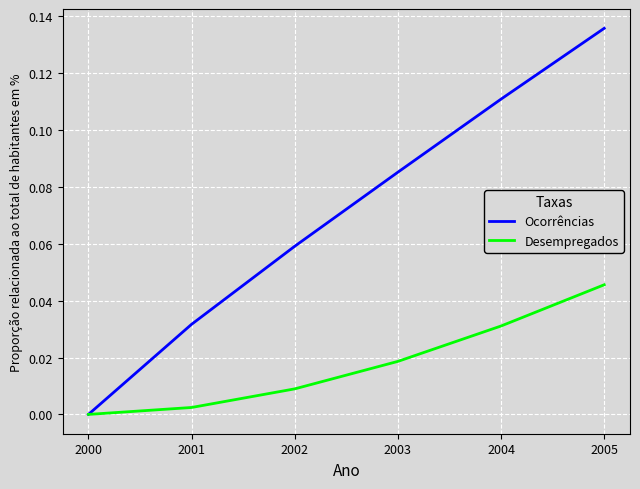

Which series has the largest total across all categories?

Ocorrências